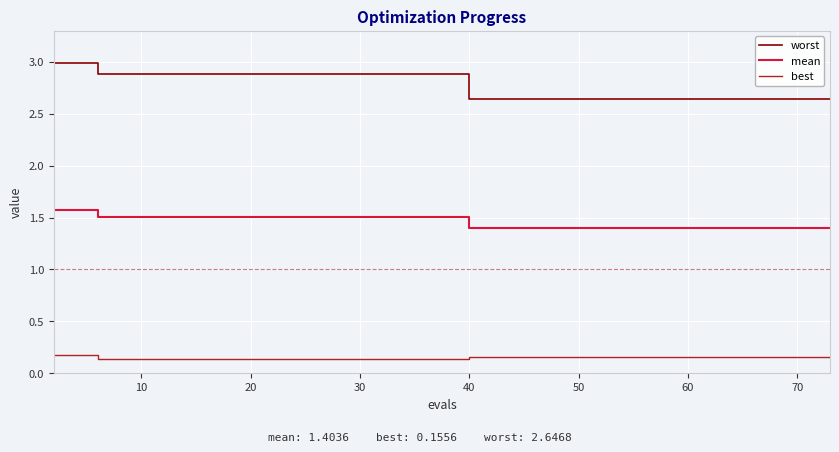

List the series in order of their overall mean, highest first.

worst, mean, best